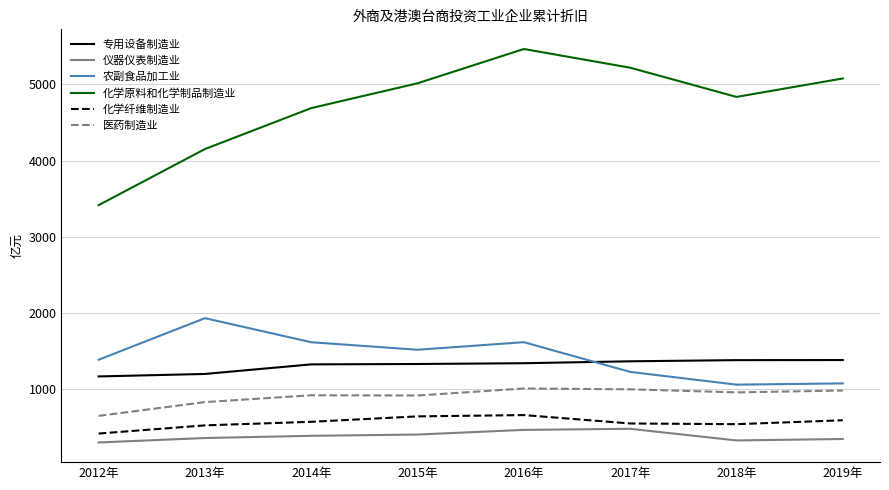

Count the number of data series in this chart.

6